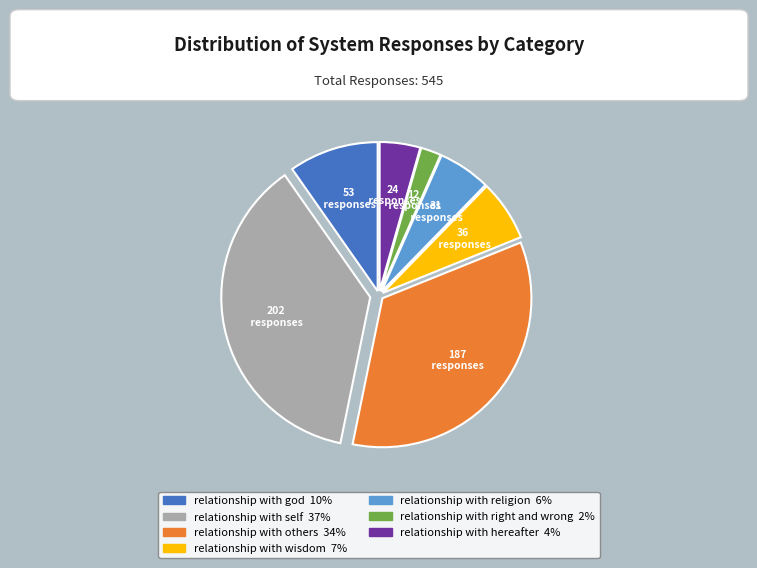

Does any single category account for the majority?

No